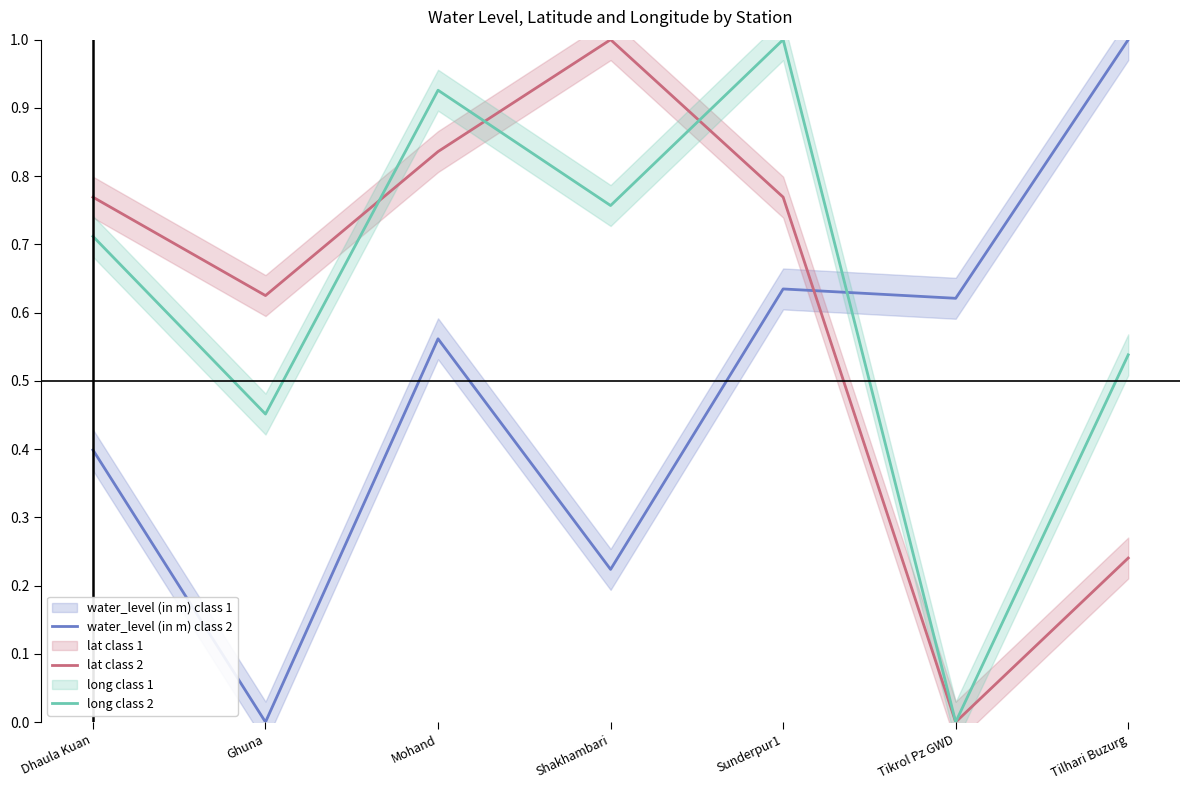

What is the total value across all series at Shakhambari?

2.0